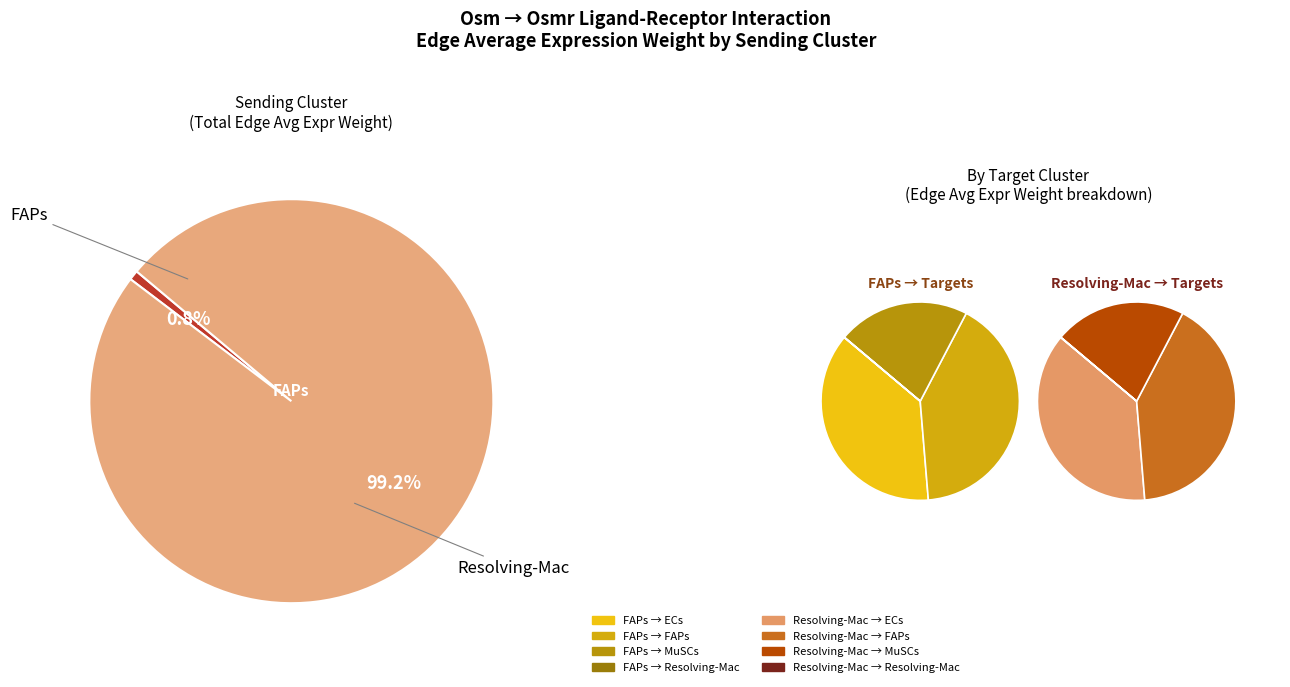

Does FAPs account for over 50% of the chart?

No